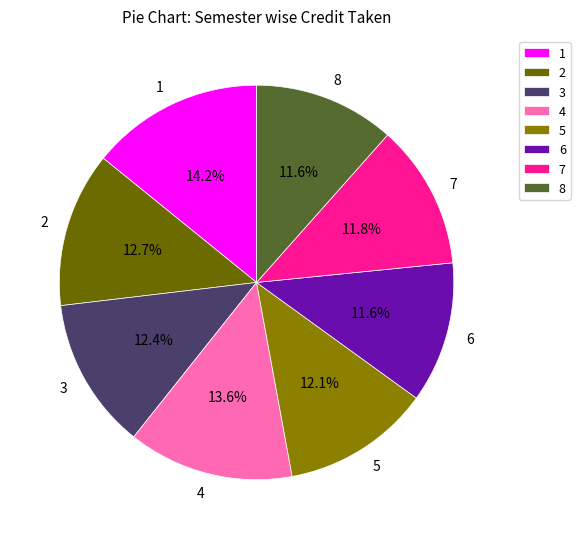

What is the ratio of the value at 4 to the value at 8?

1.2